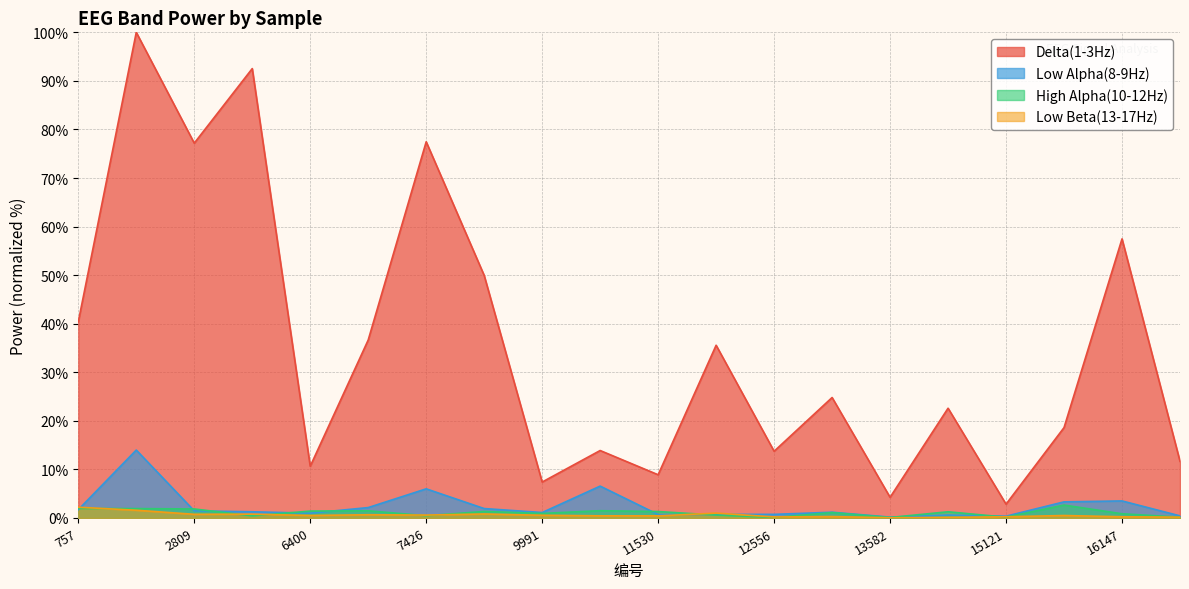

True or false: Low Beta(13-17Hz) and Delta(1-3Hz) intersect in this chart.

False